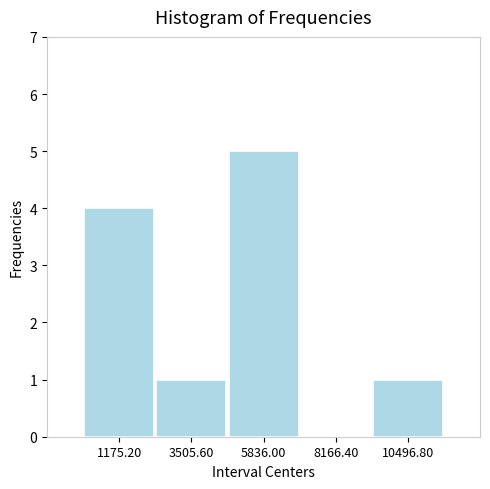

Reading left to right, list every bar in this chart as the range it spans on the x-axis followed by its height. Neither the bar edges nor the heights are printed on the chart, so give them approximately, as read against the axes.

0 to 2500: 4
2500 to 4500: 1
4500 to 7000: 5
7000 to 9500: 0
9500 to 11500: 1